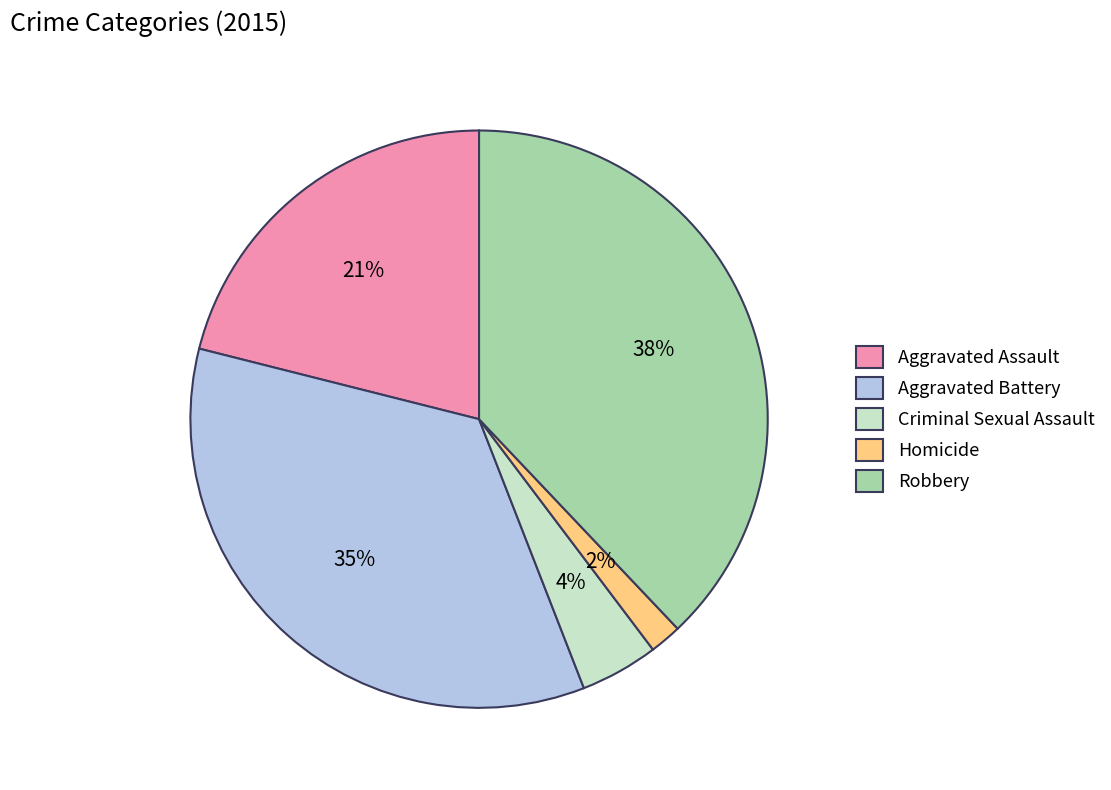

How many slices are in this pie chart?

5